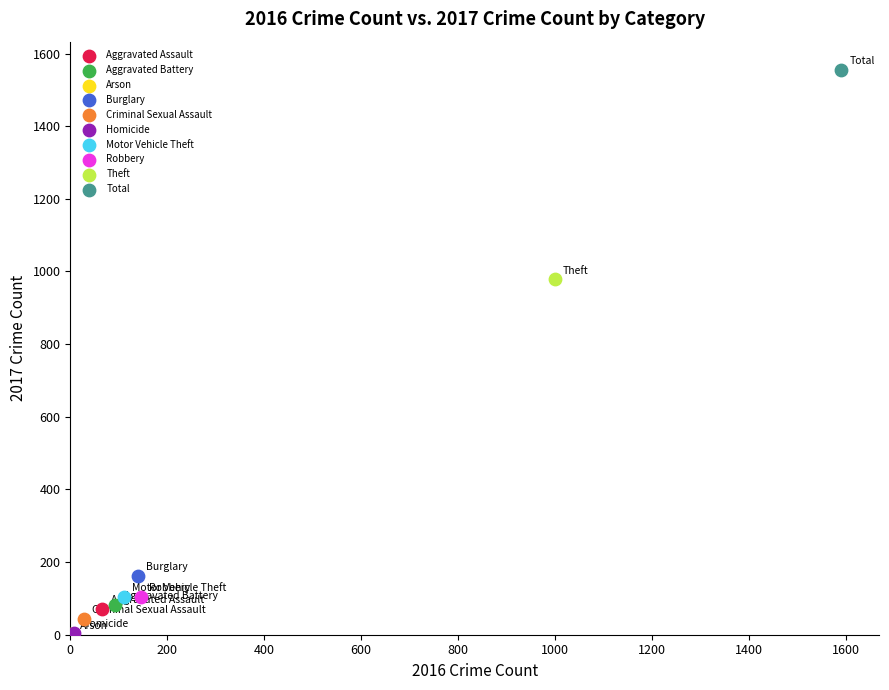

Which series contains the highest Y value?

Total